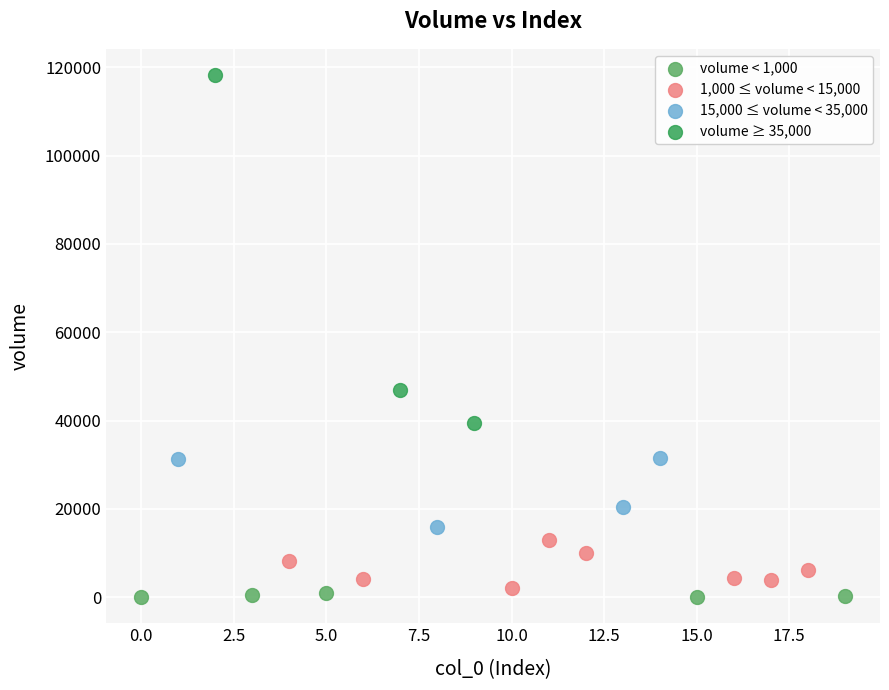

Which series reaches the maximum Y coordinate?

volume ≥ 35,000